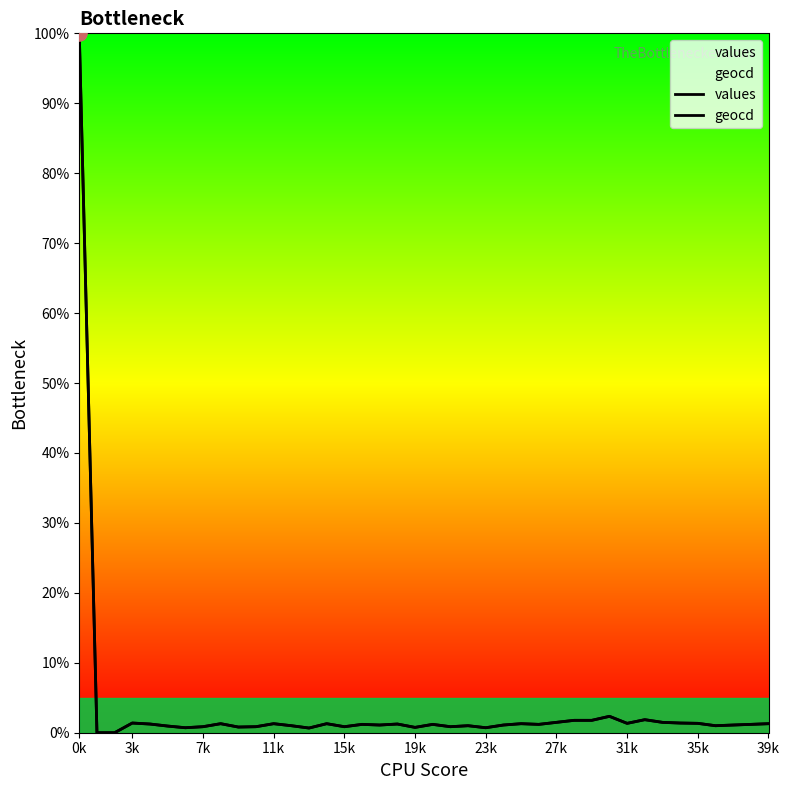

How many lines are shown in the chart?

2